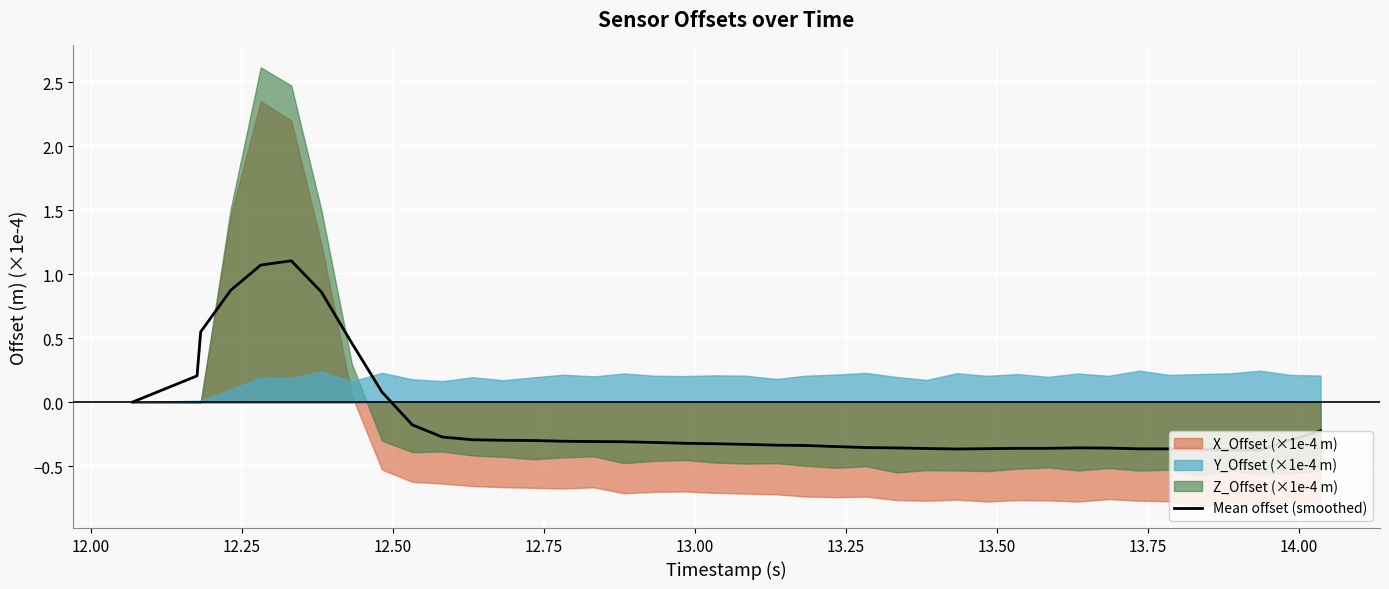

How many values are below 0?

31